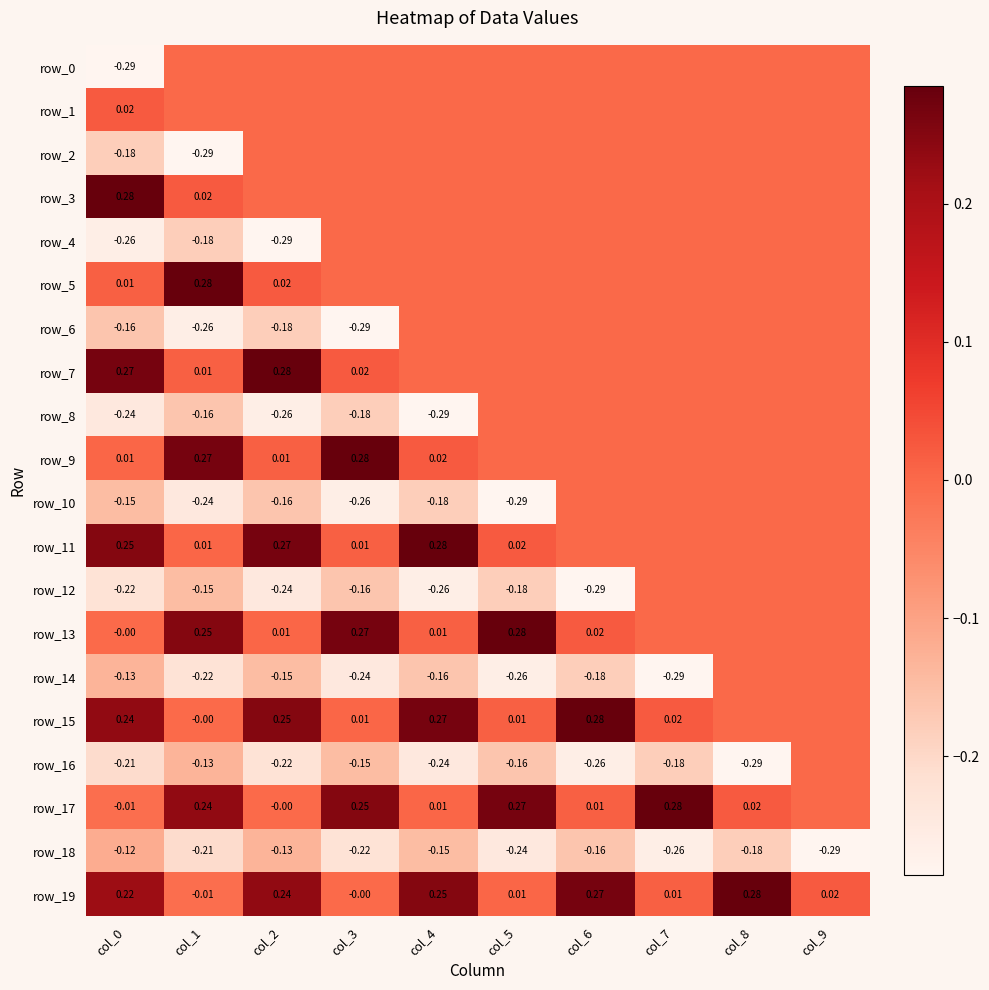

Which series has the largest range (max minus min)?

row_17